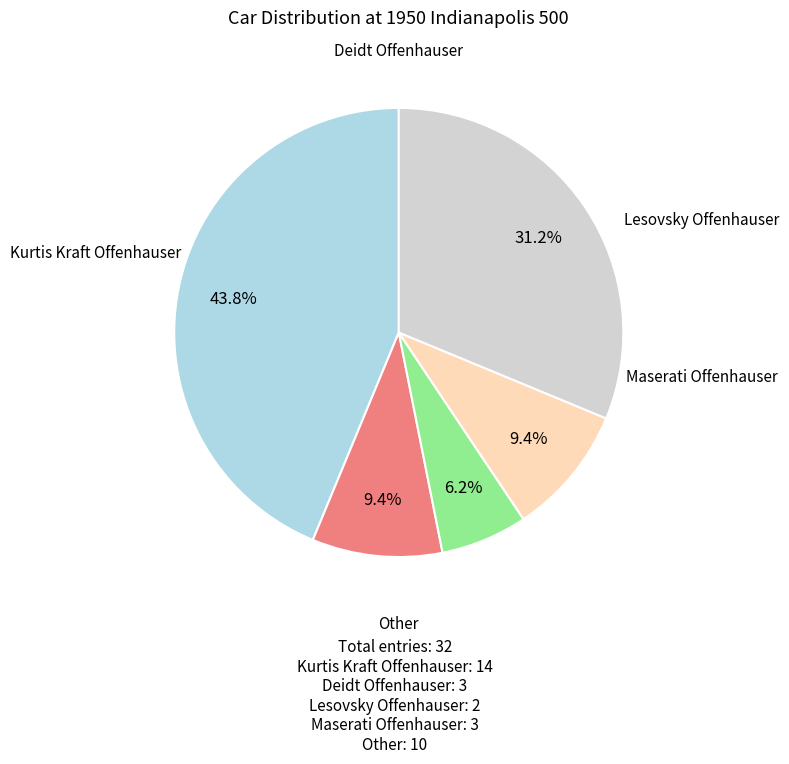

To the nearest percent, what is the difference between the largest and smallest slice percentages?

38%